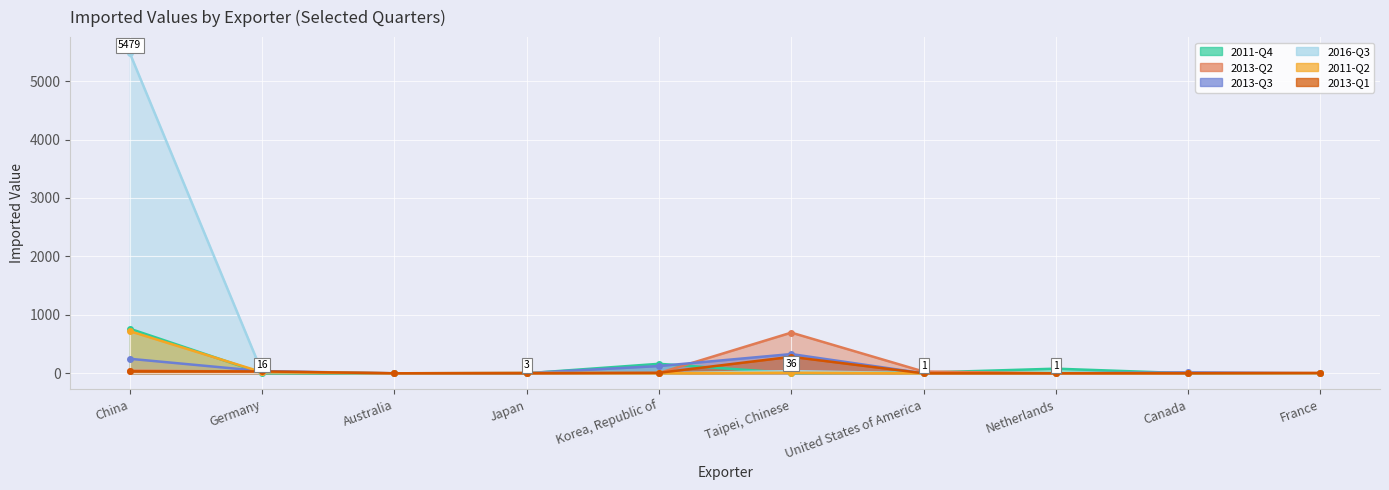

How many times do 2013-Q1 and 2016-Q3 cross each other?

3